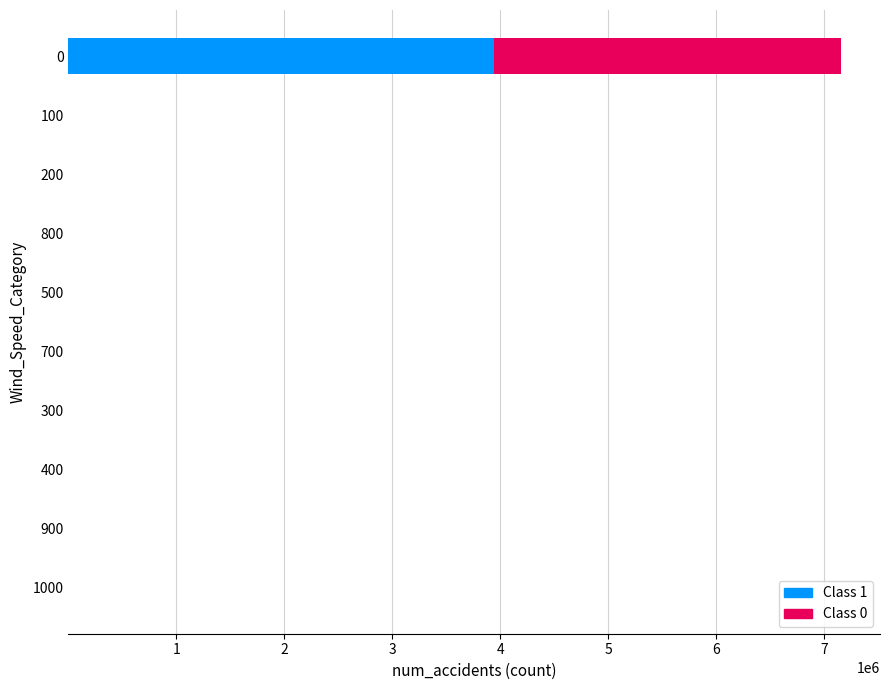

What is the sum of all Class 1 values?

3936438.6